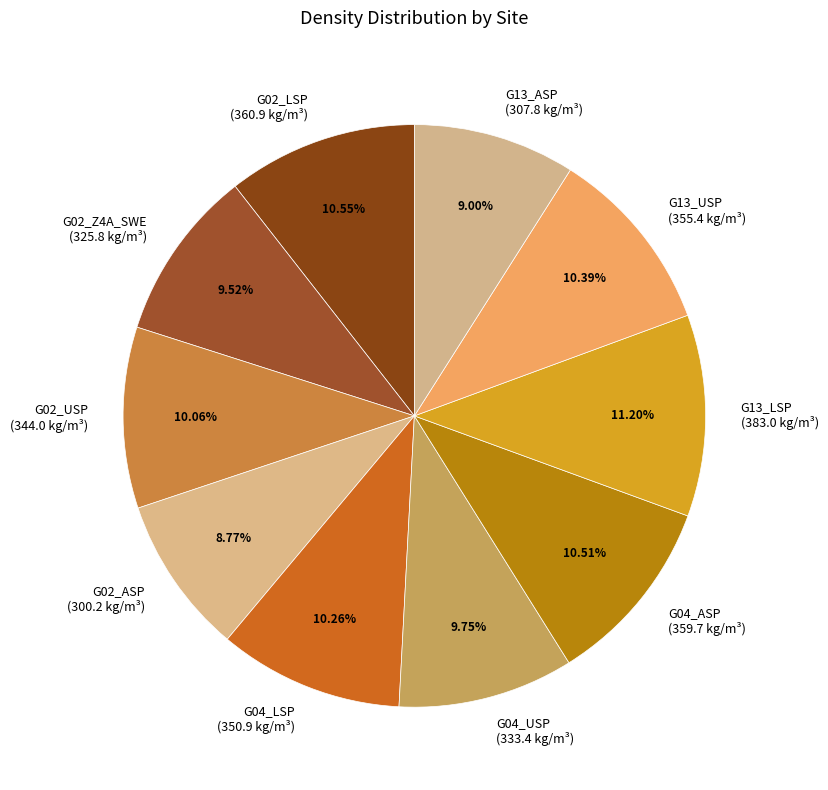

Is there a majority slice in this chart?

No